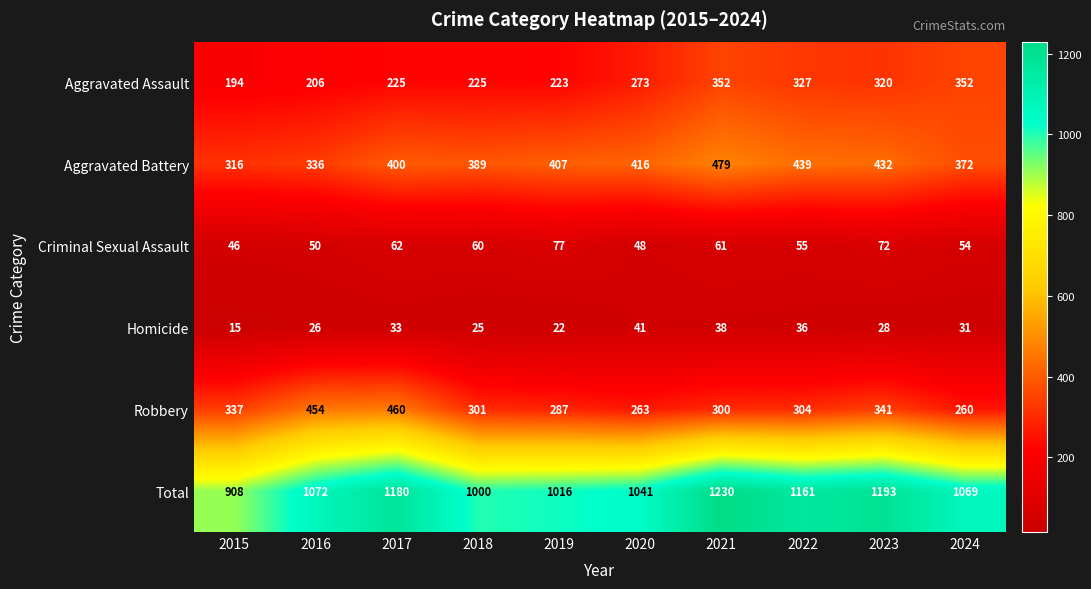

How many series are shown in this chart?

6